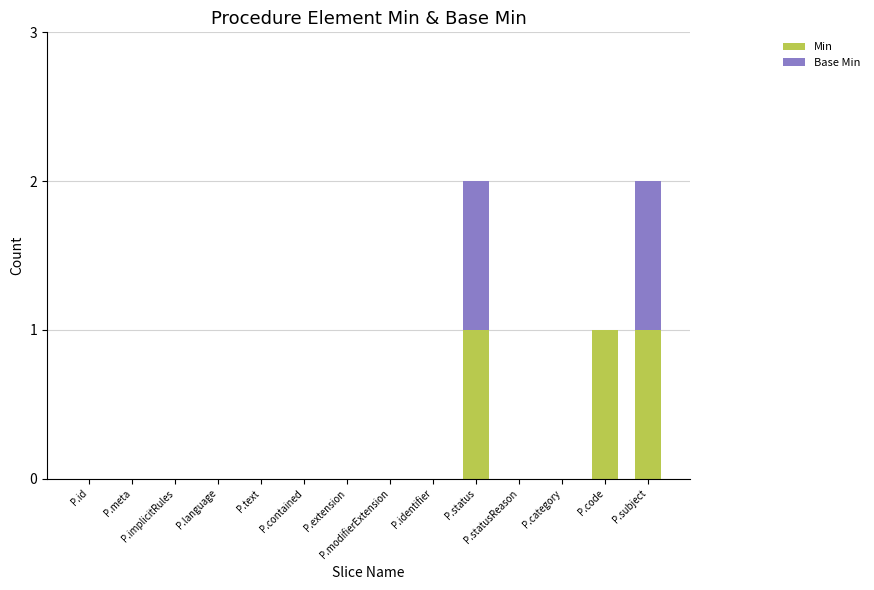

What is the sum of all Min values?

3